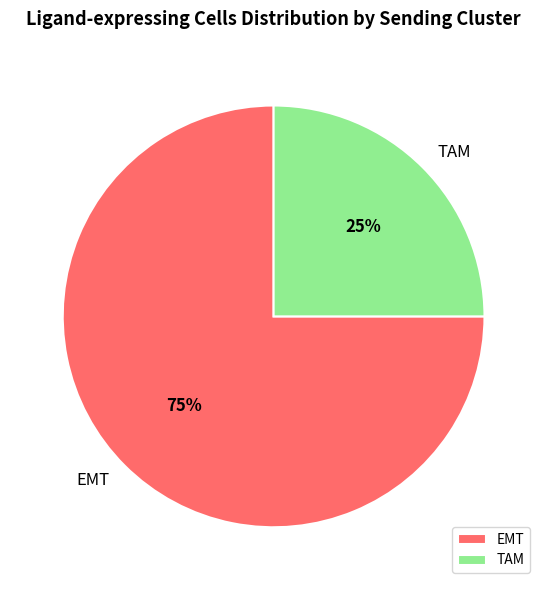

True or false: TAM accounts for 17% of the total.

False